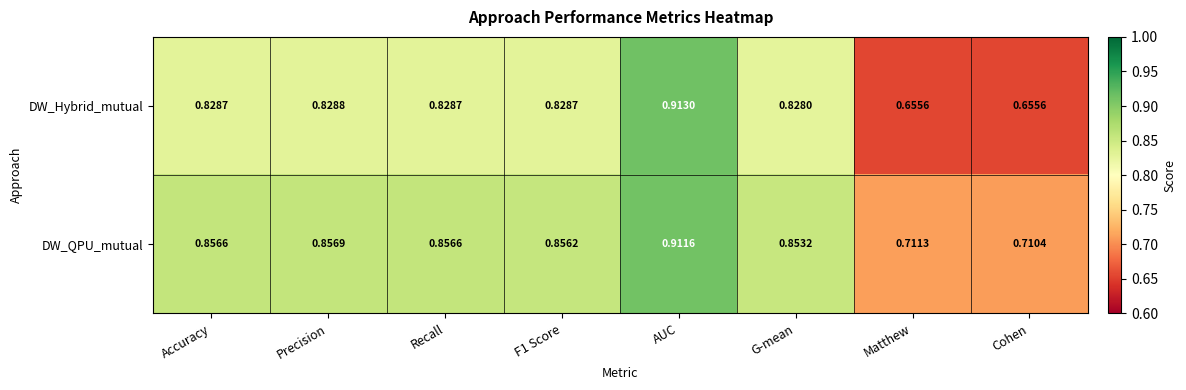

Which category has the highest value across all series?

AUC